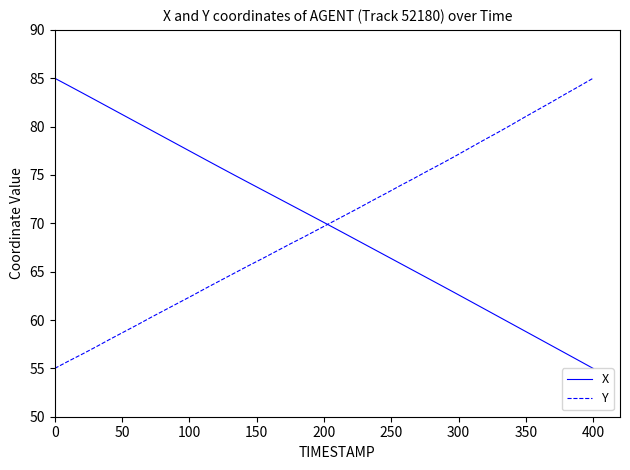

How many values in the X series are below 70?

20